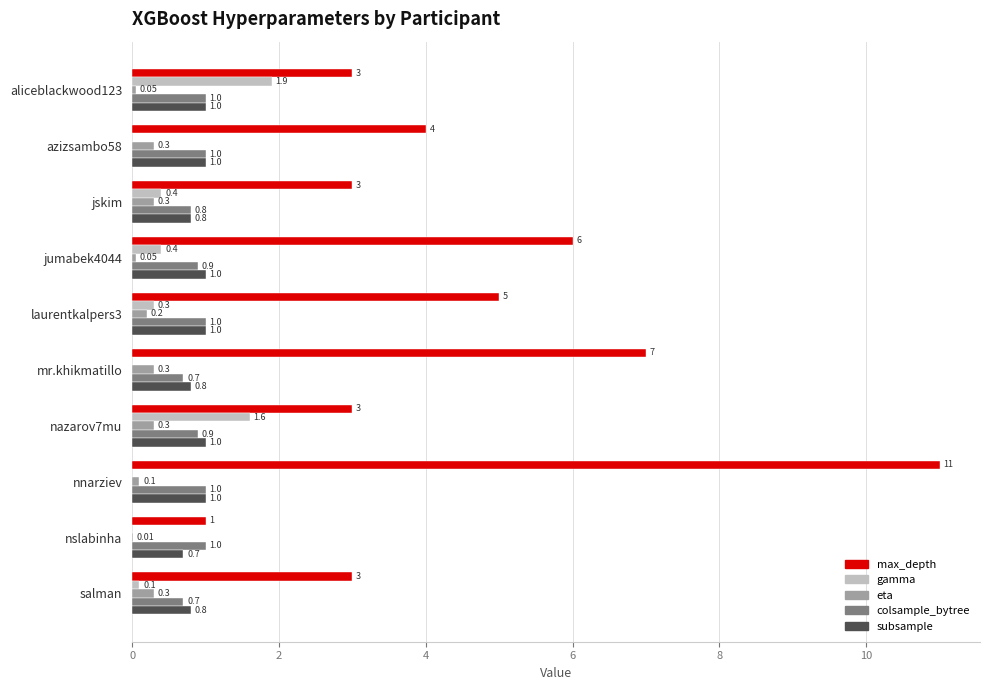

Between jskim and nazarov7mu, which series saw the biggest shift?

gamma